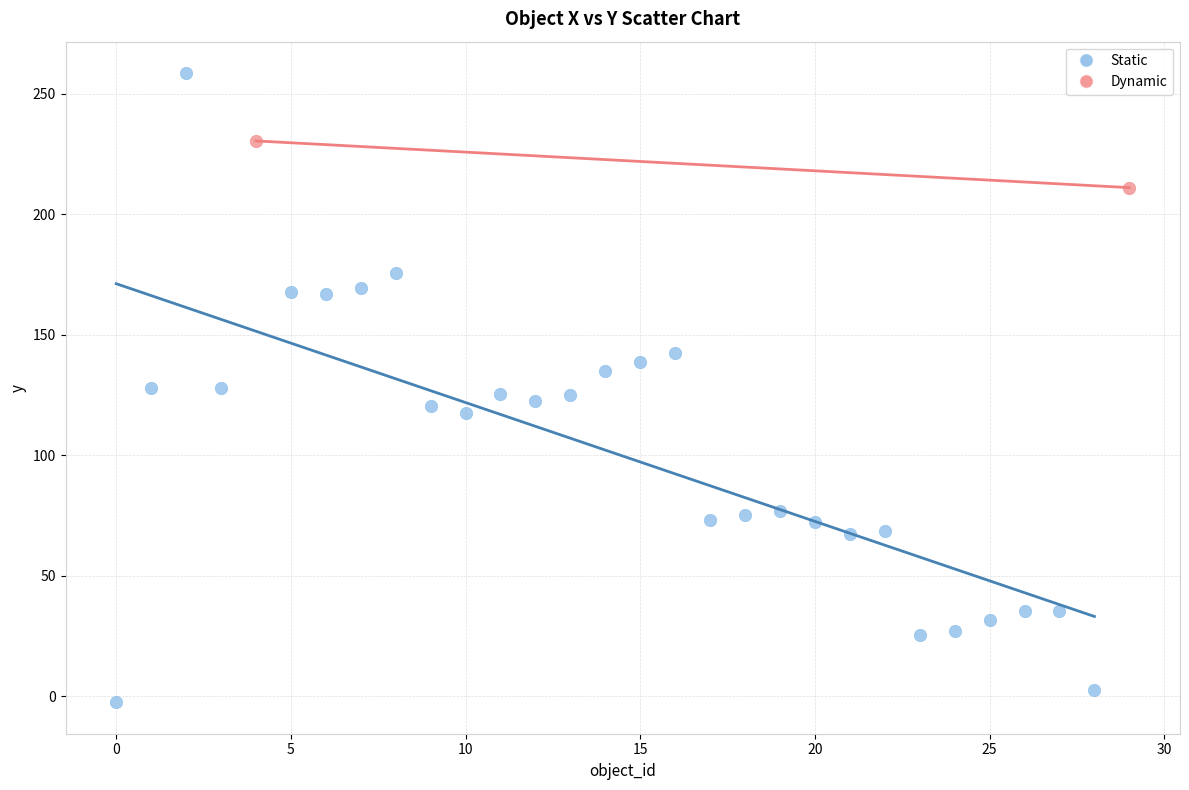

What are all the series names shown in the legend?

Static, Dynamic